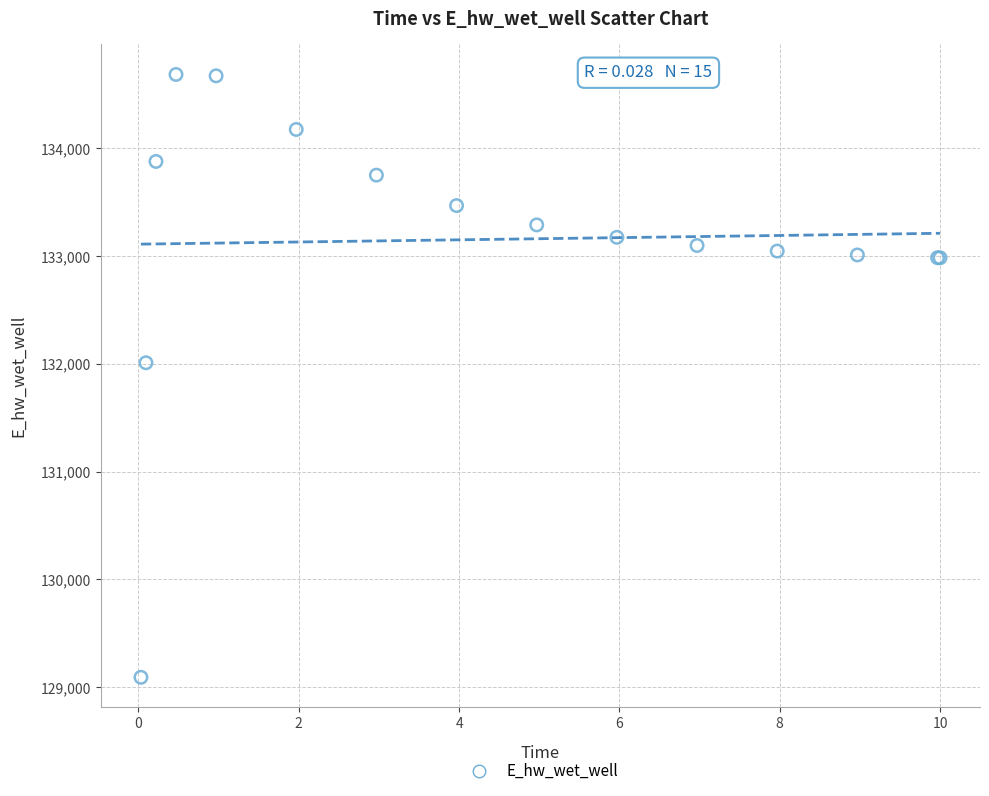

What Y value in the scatter plot is closest to 131889?

132011.0